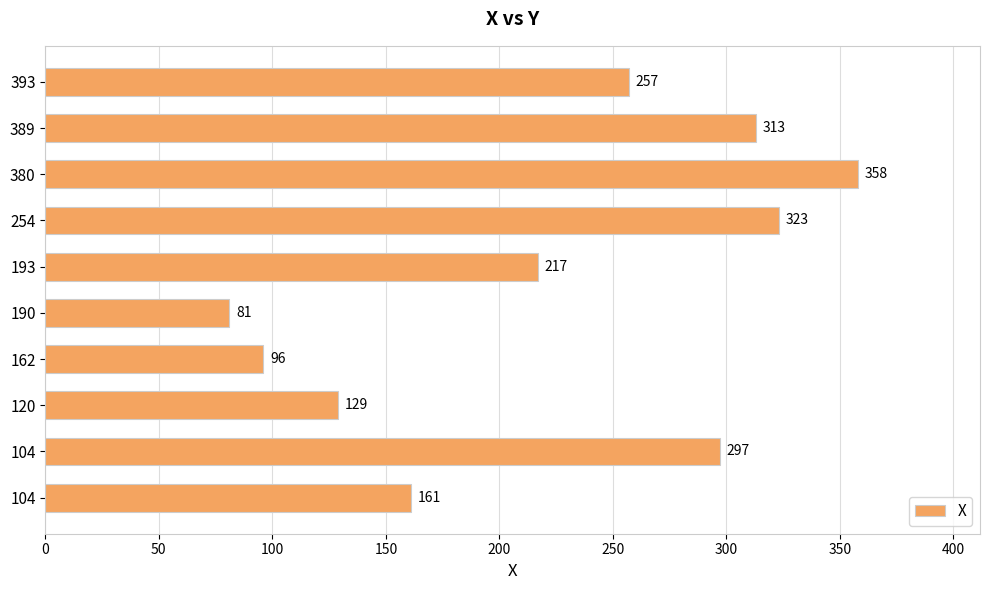

Are the bars horizontal?

Yes